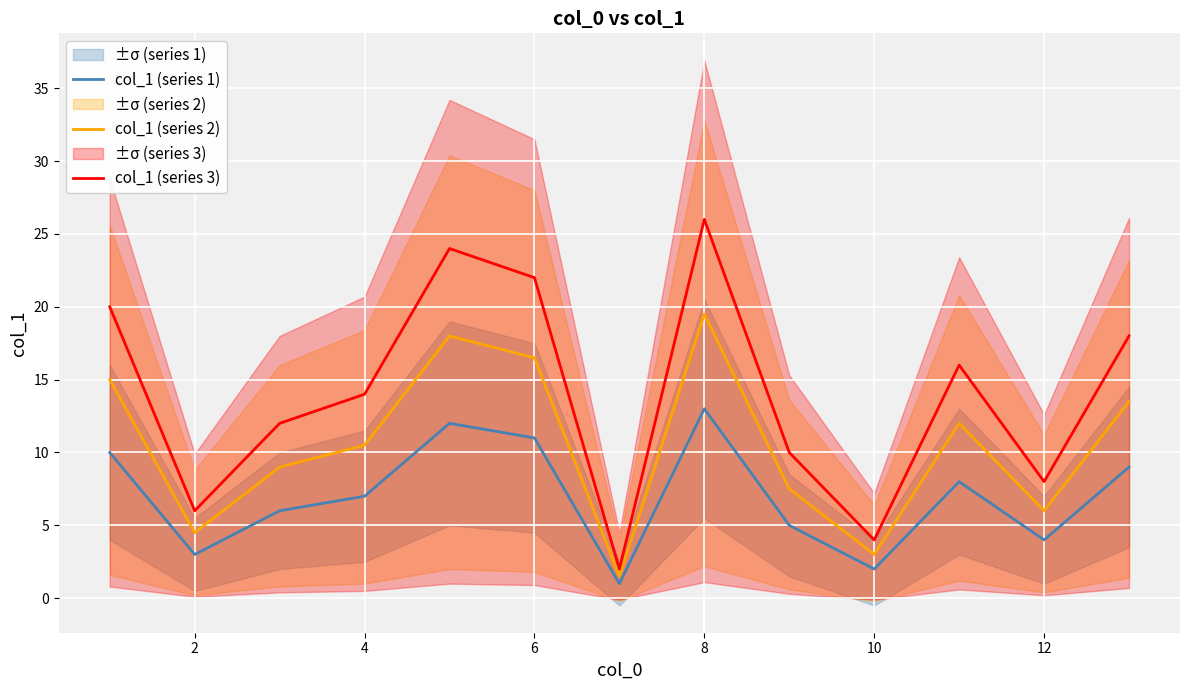

How many values in the col_1 (series 2) series exceed 10?

7